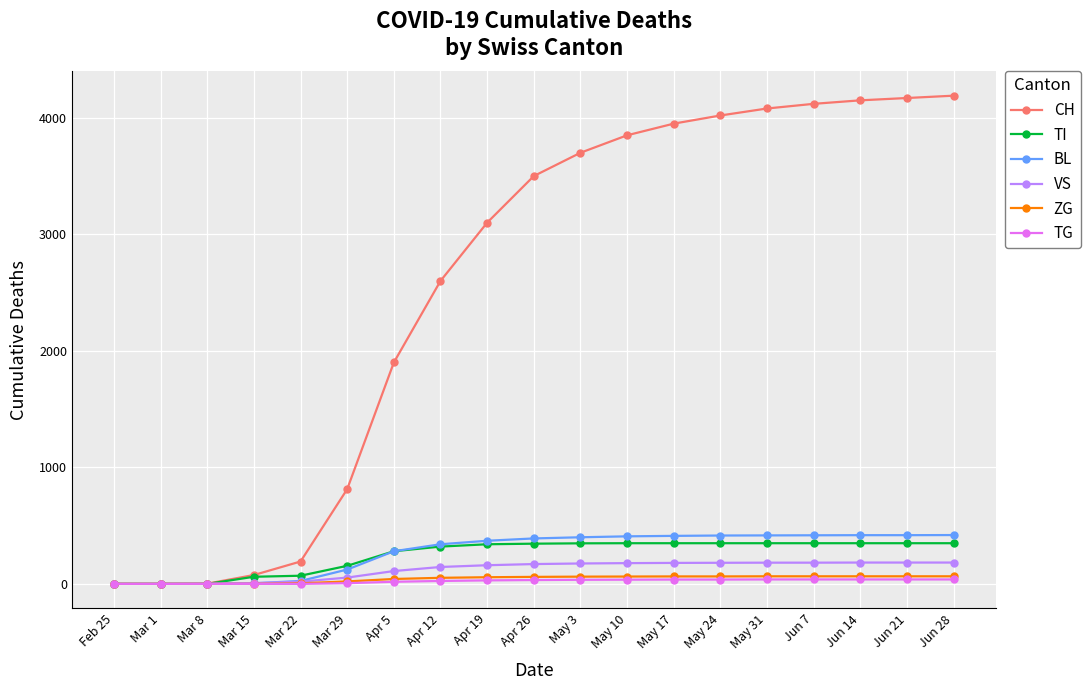

What is the label of the 2nd point from the right?

Jun 21